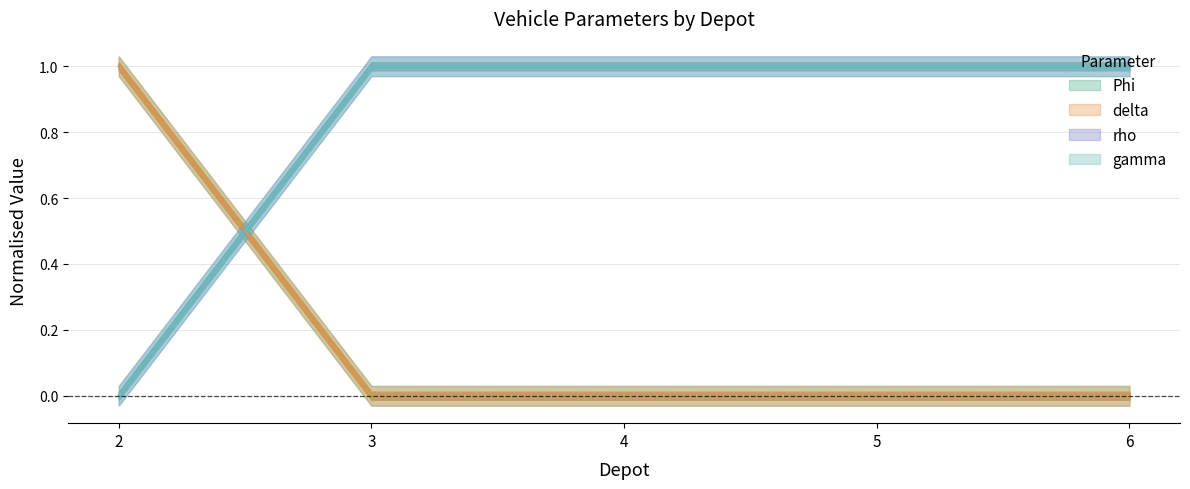

Which has a higher value, 4 or 2?

2